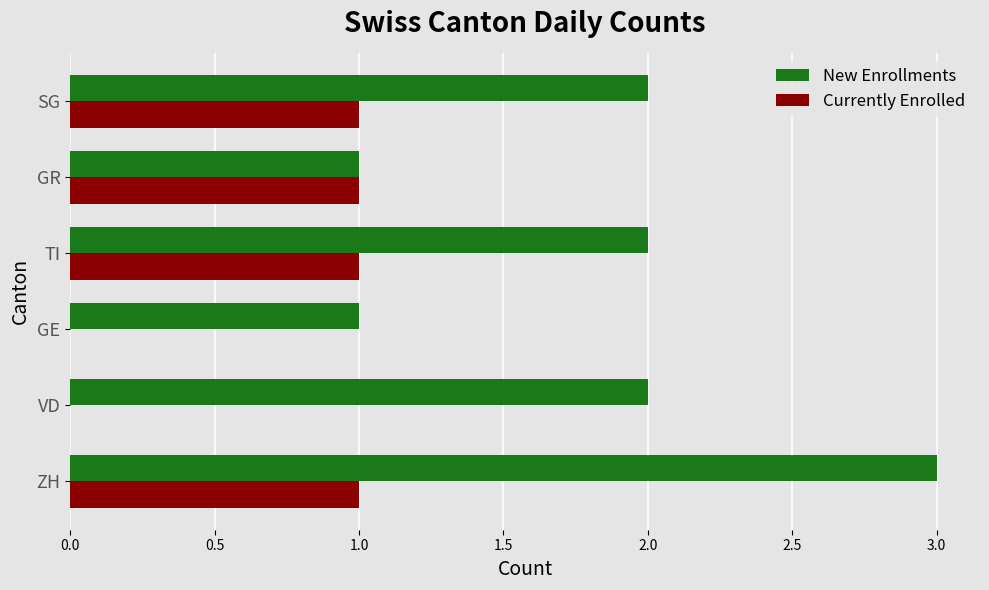

Which series has the largest total across all categories?

New Enrollments